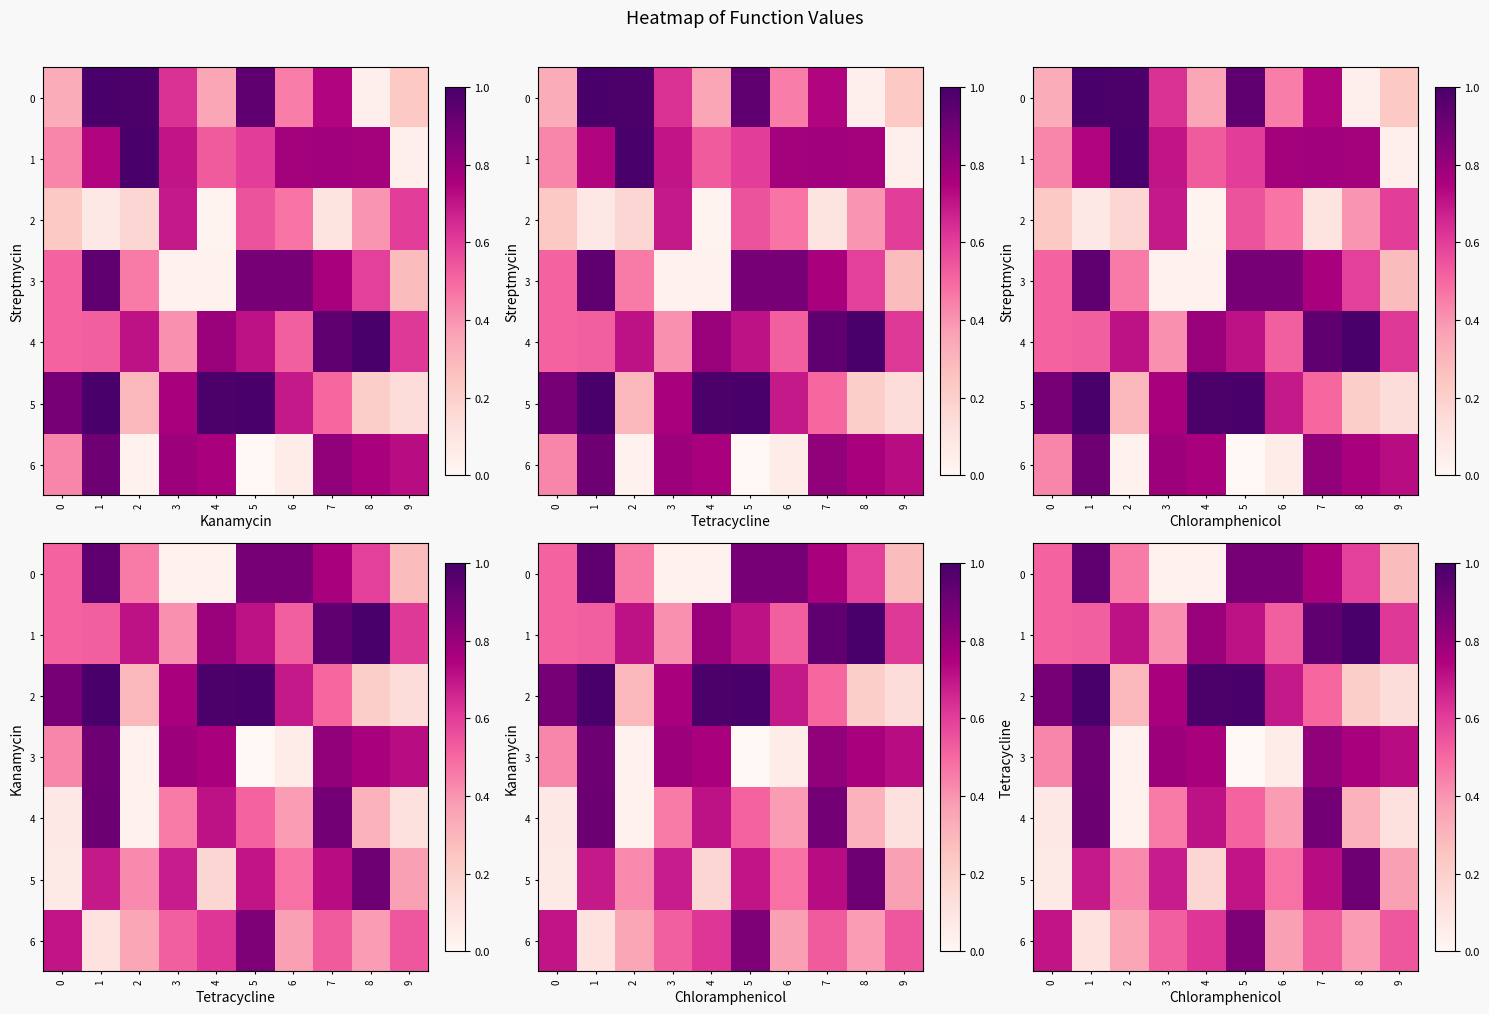

Count the 6 values in the range 0 to 1.

10